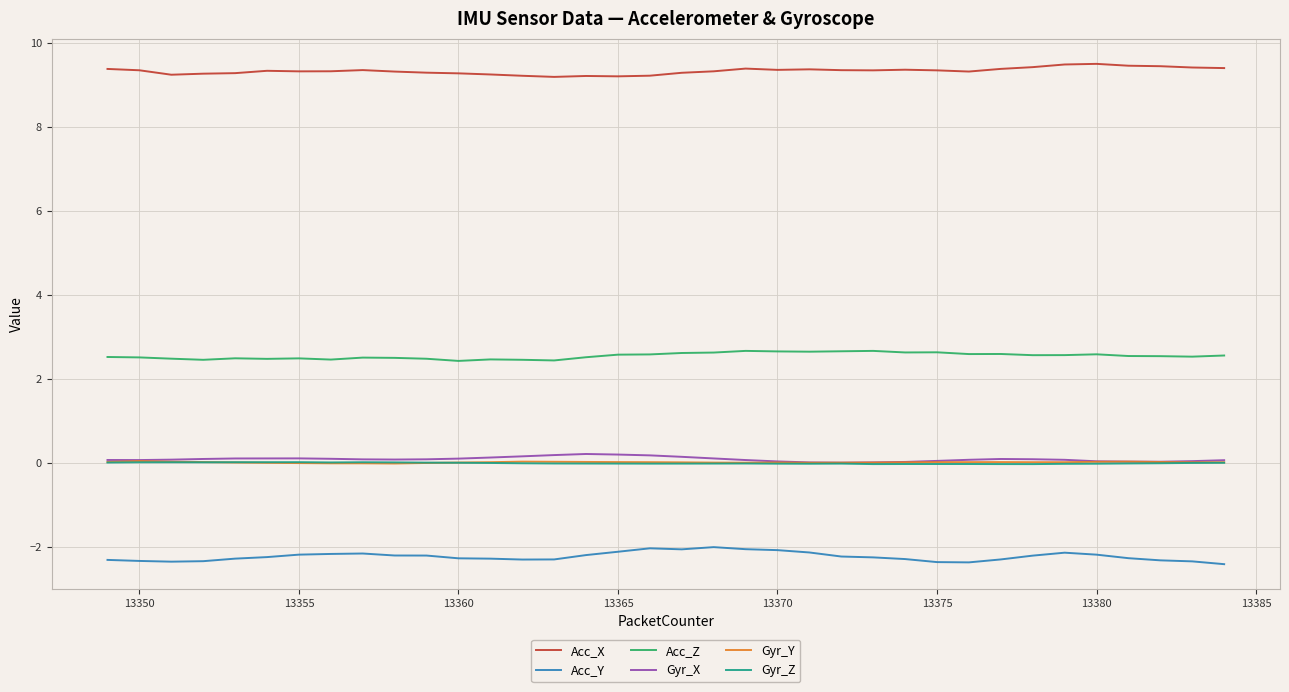

Which series has the largest total across all categories?

Acc_X